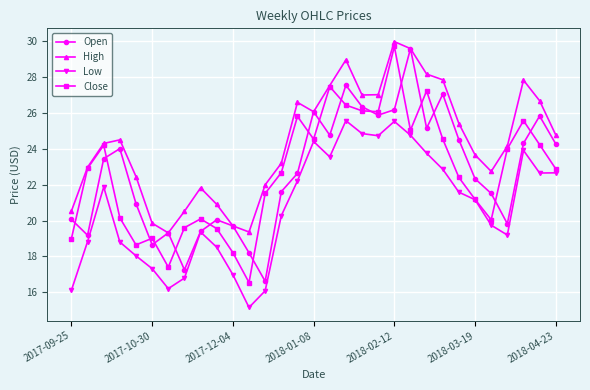

True or false: Low has more than 1 interior local peaks.

True